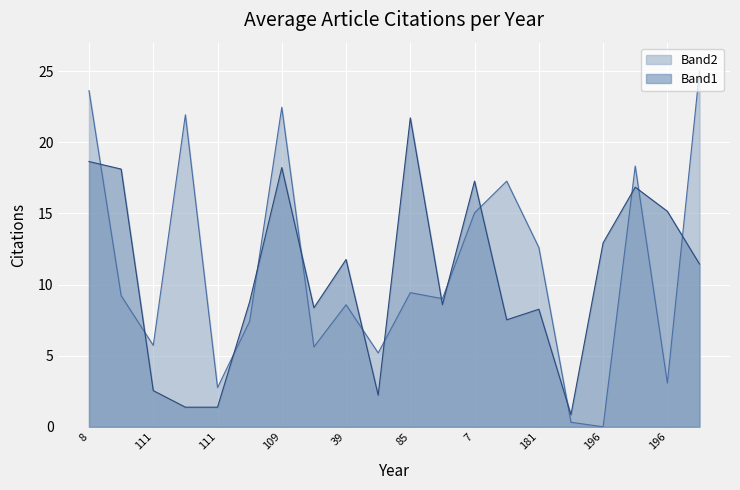

Which series has the widest spread of values?

Band2